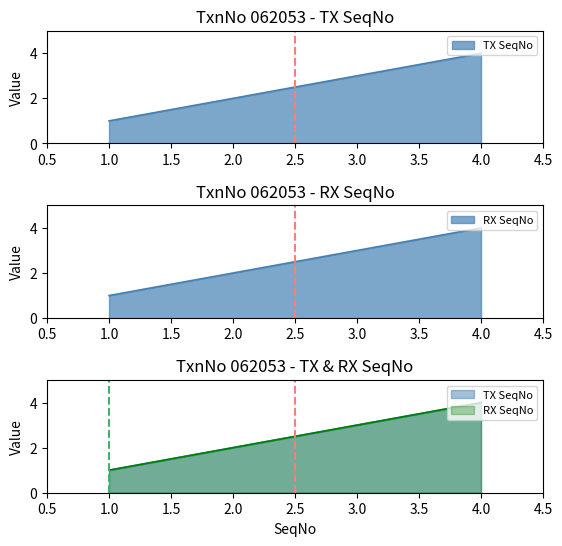

At which label is RX SeqNo closest to 2?

2